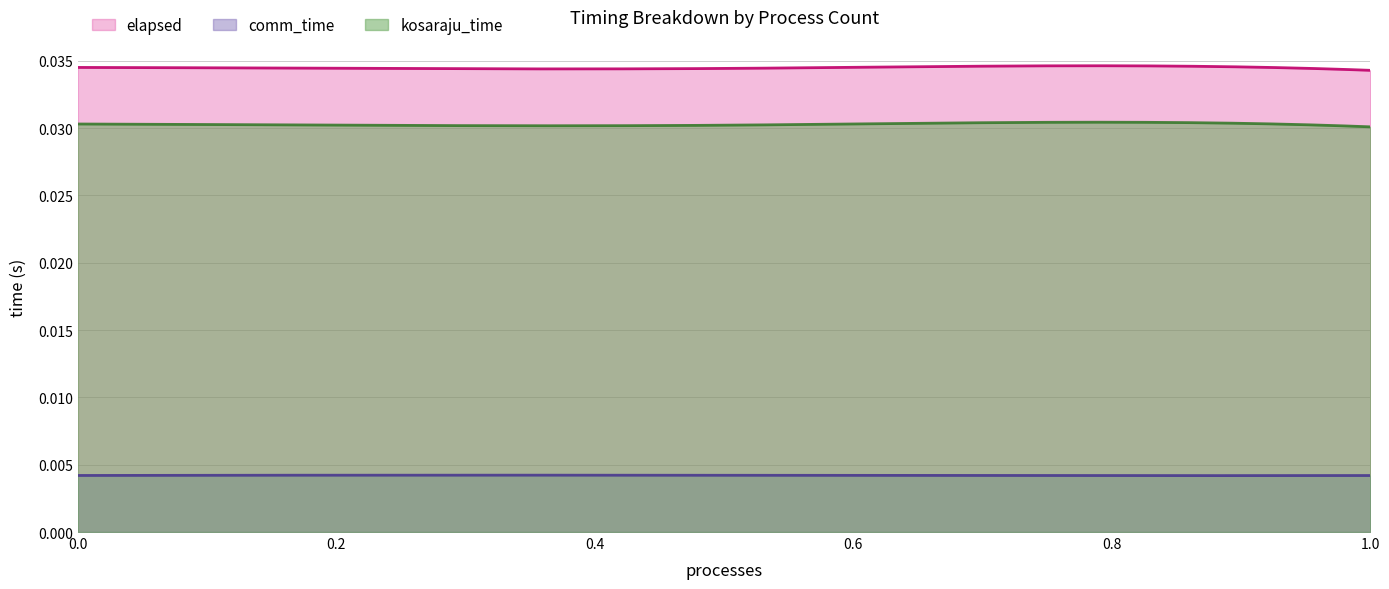

How many lines are shown in the chart?

3